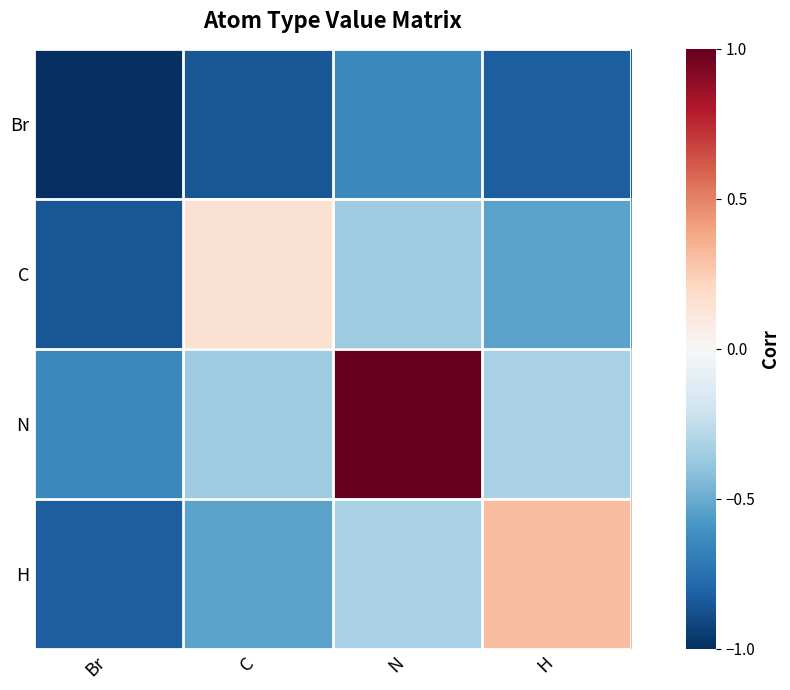

Which label corresponds to the largest value in the chart?

N